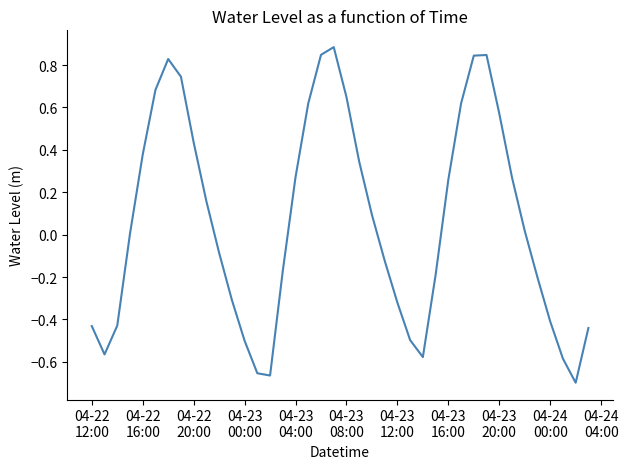

What is the maximum value shown in the chart?

0.9